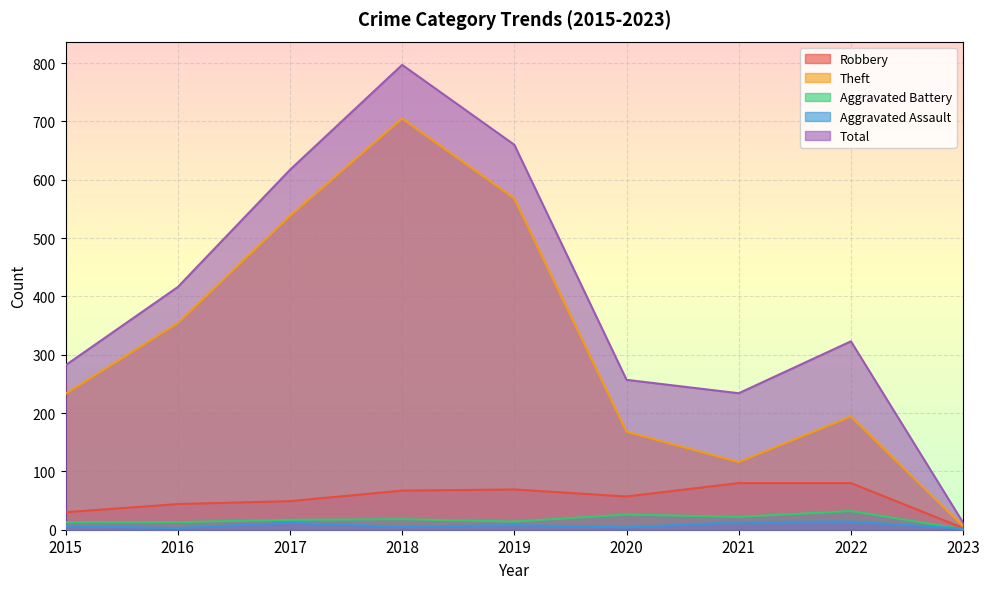

What is the sum of all Theft values?

2882